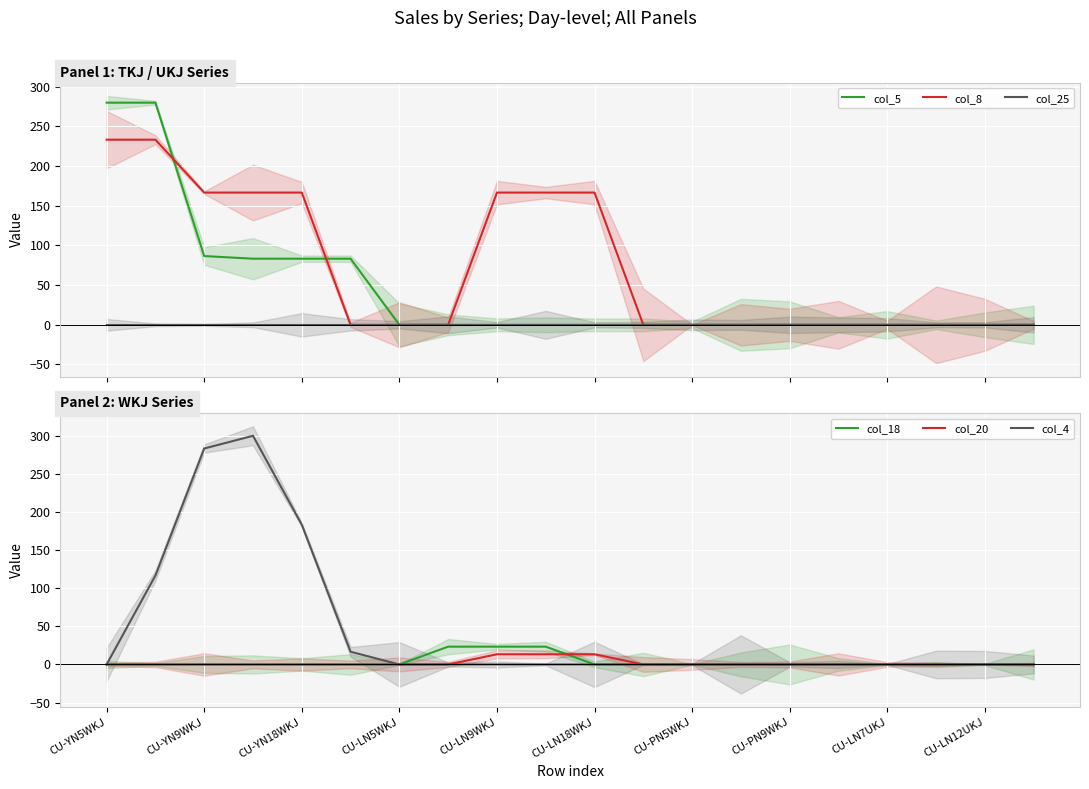

What is the total value across all series at CU-YN5WKJ?

513.3